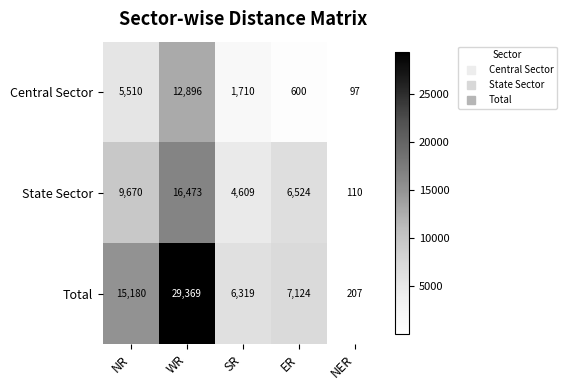

The Total series shows 29369 at WR. True or false?

True